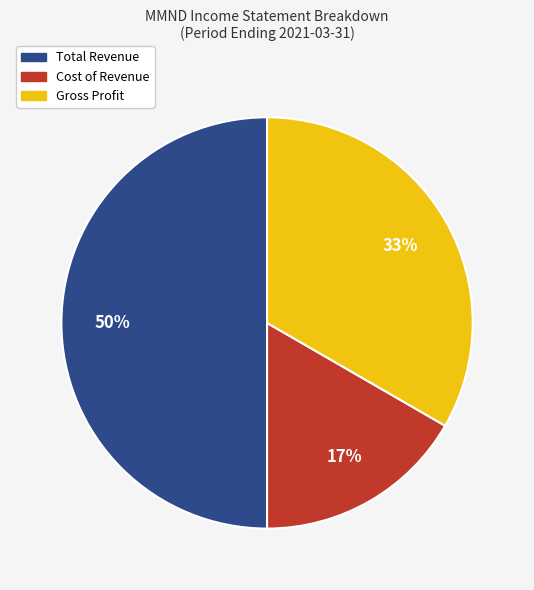

Does Cost of Revenue account for over 50% of the chart?

No